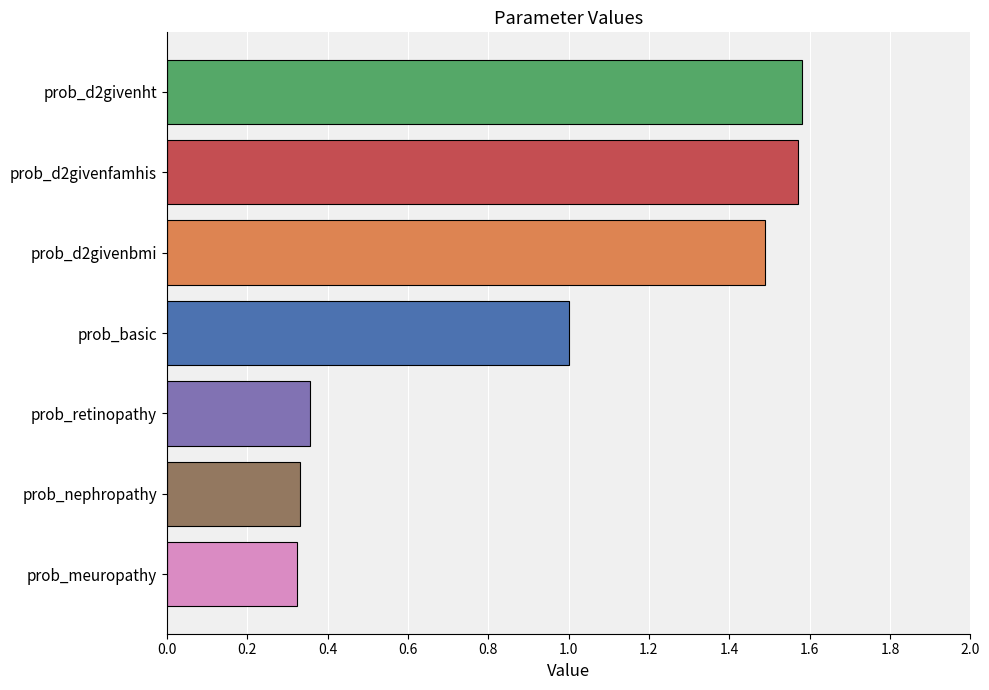

The value at prob_d2givenht is 1.0. True or false?

False